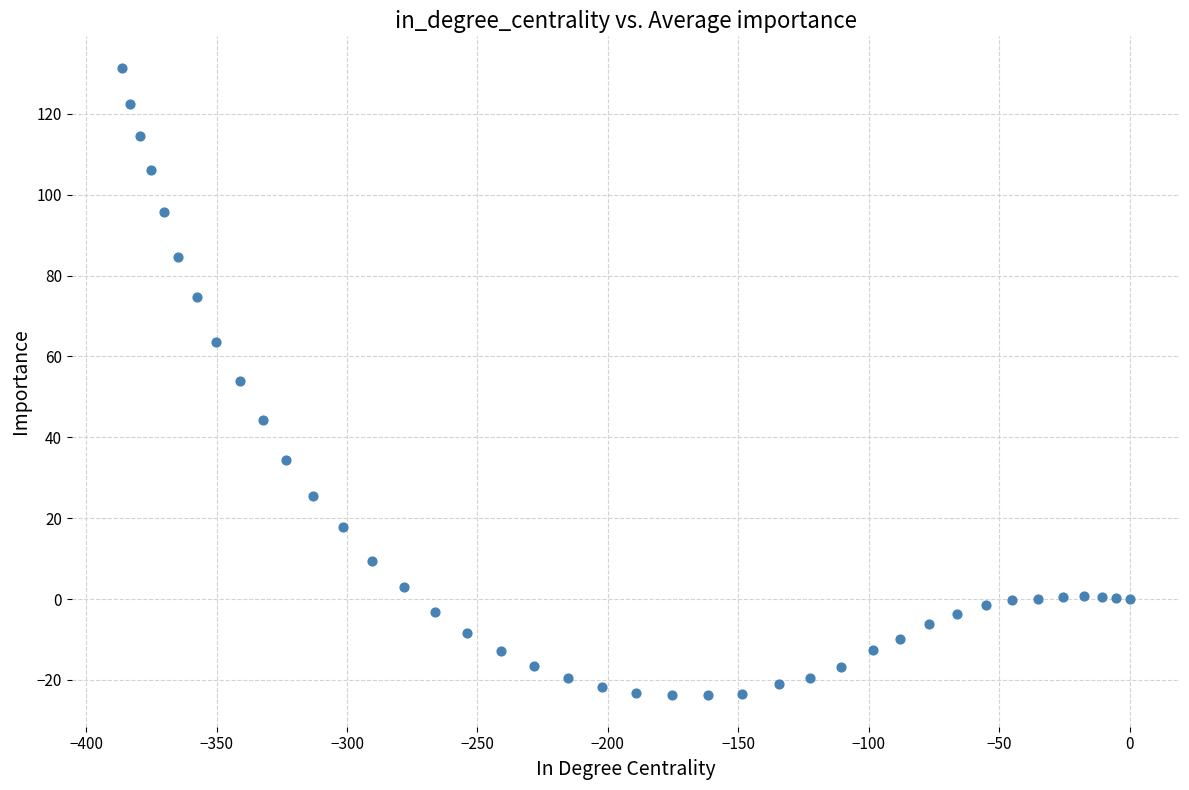

What is the range of X values (max minus min)?

386.2